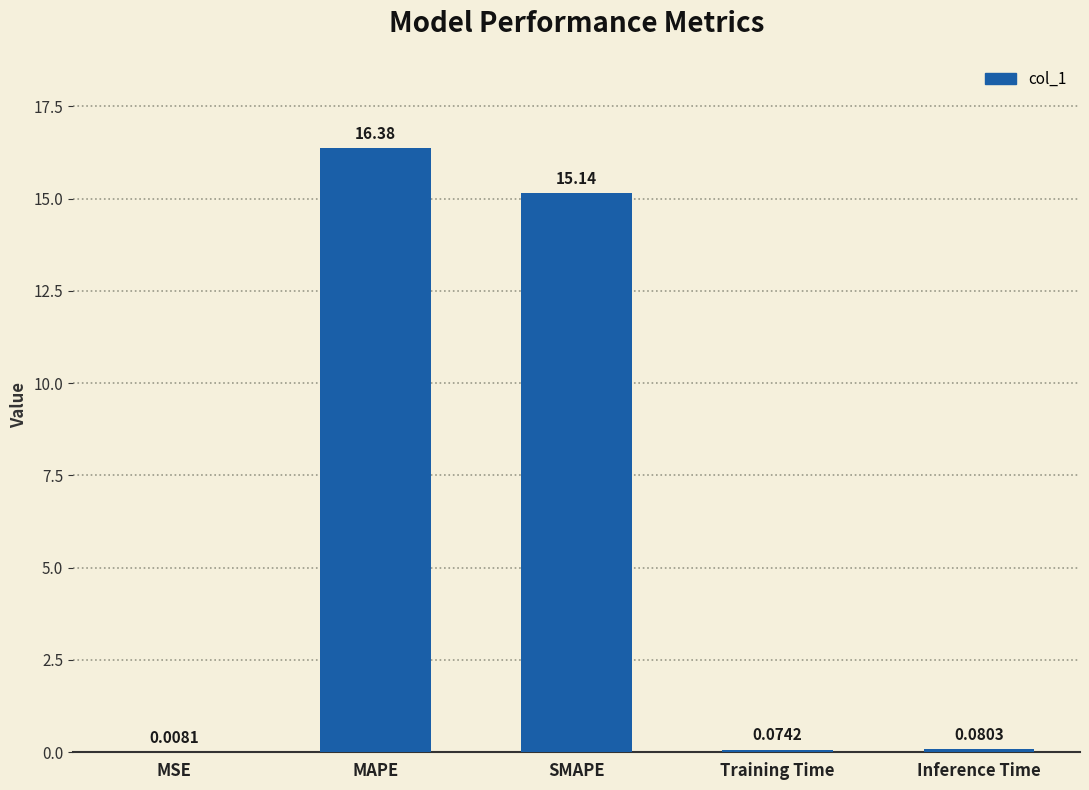

What is the sum of all values?

31.7